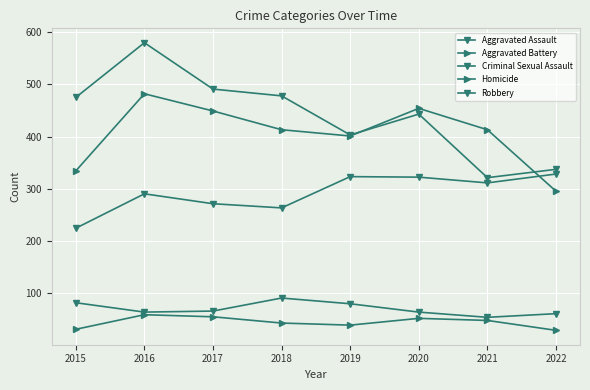

How many lines are shown in the chart?

5